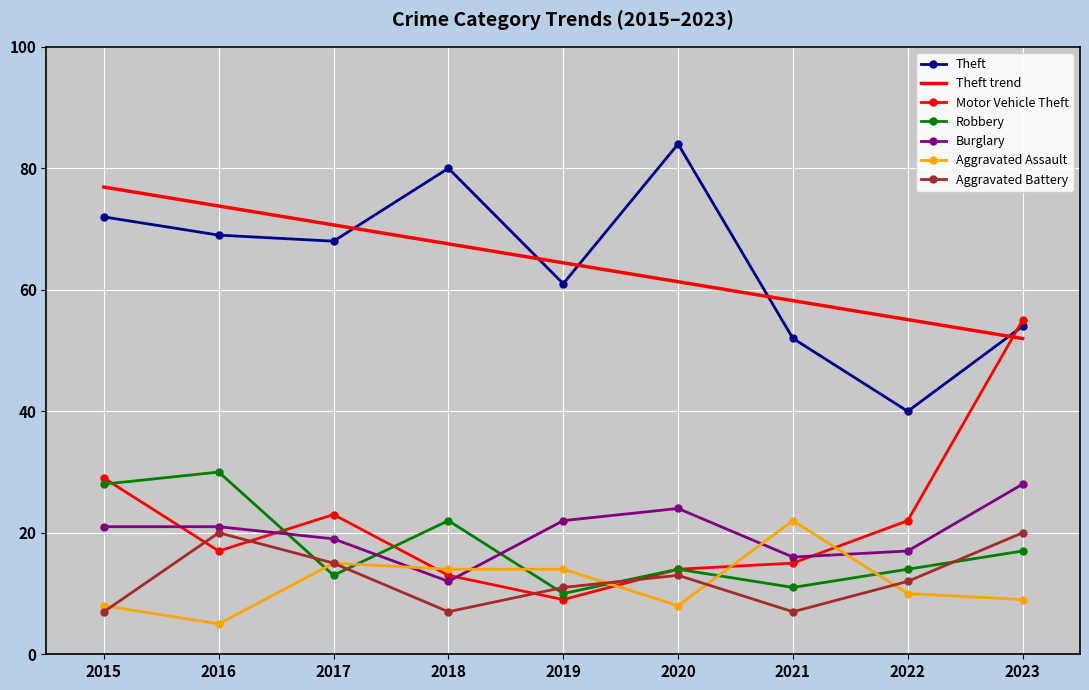

Is the value of Theft at 2015 greater than the value of Aggravated Assault at 2017?

Yes